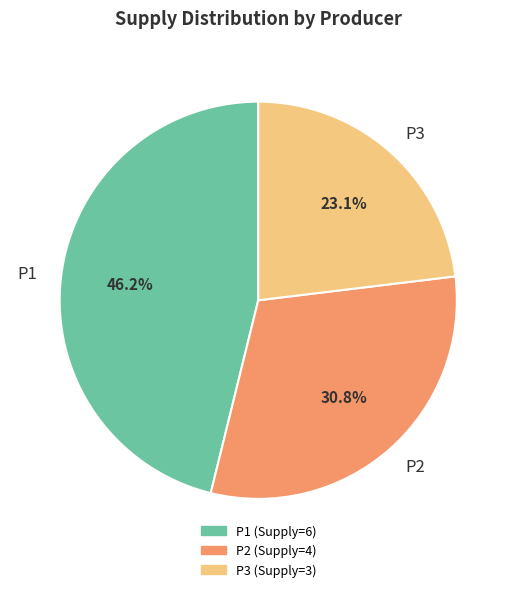

To the nearest percent, what is the difference between the P1 and P2 slice percentages?

15%